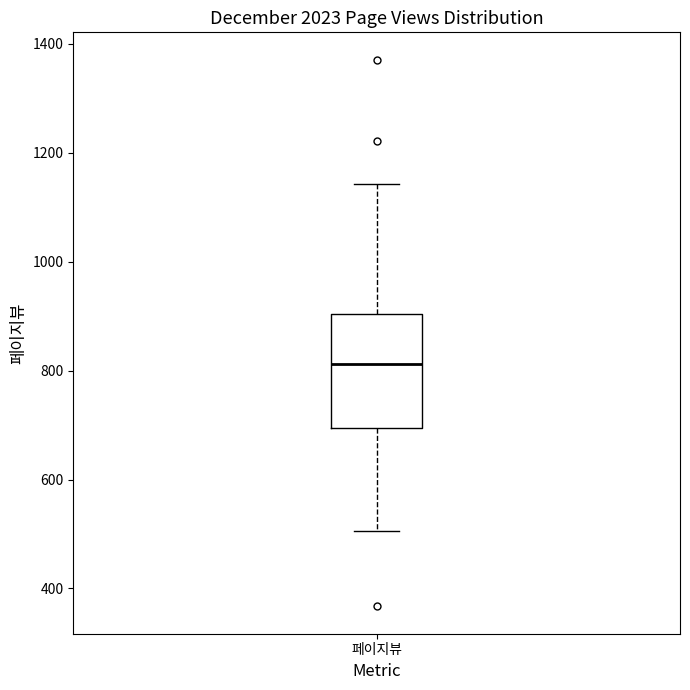

Read this box plot against the y-axis: the position of the median line, the range covered by the box, and the ends of both whiskers. The values are not printed on the chart, so give them approximately, as read against the axis.

median 820, box 700 to 900, whiskers 500 to 1140